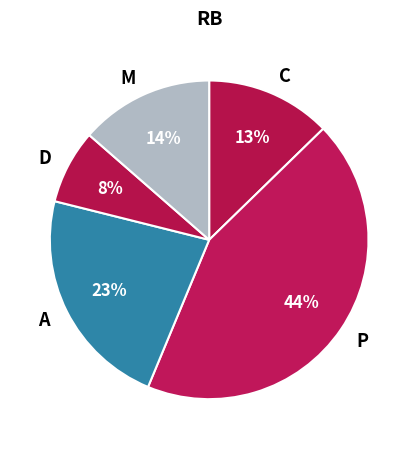

Is there any slice that represents more than half of the pie?

No